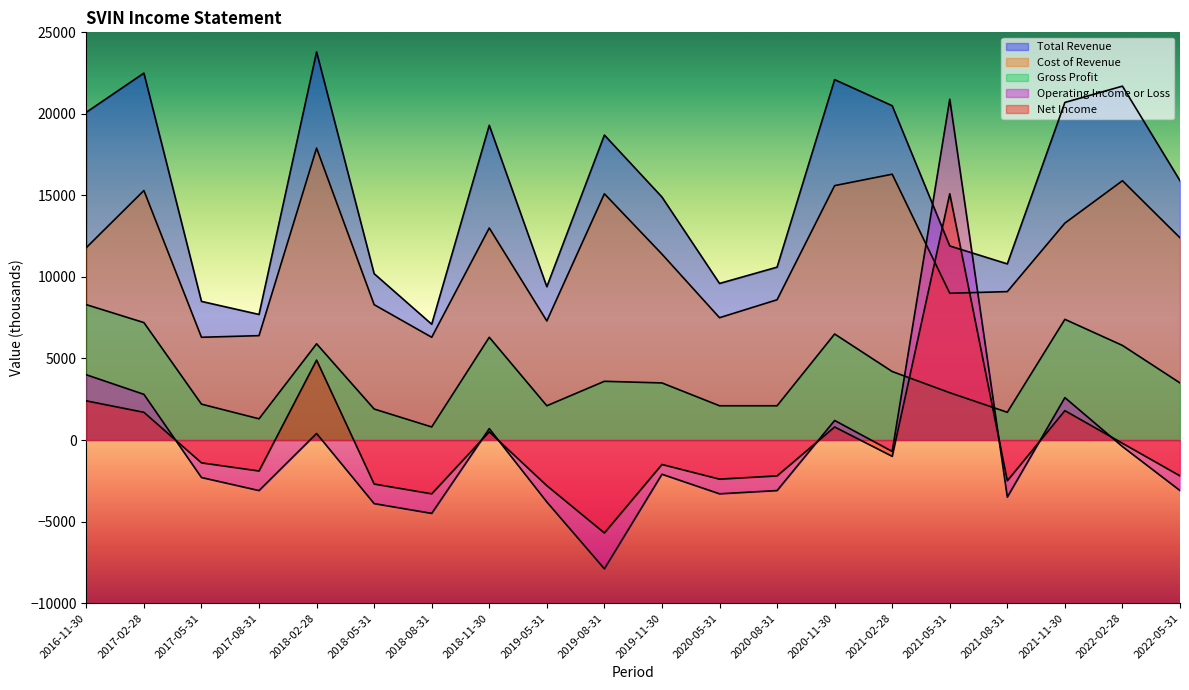

What is the total value across all series at 2021-02-28?

39300